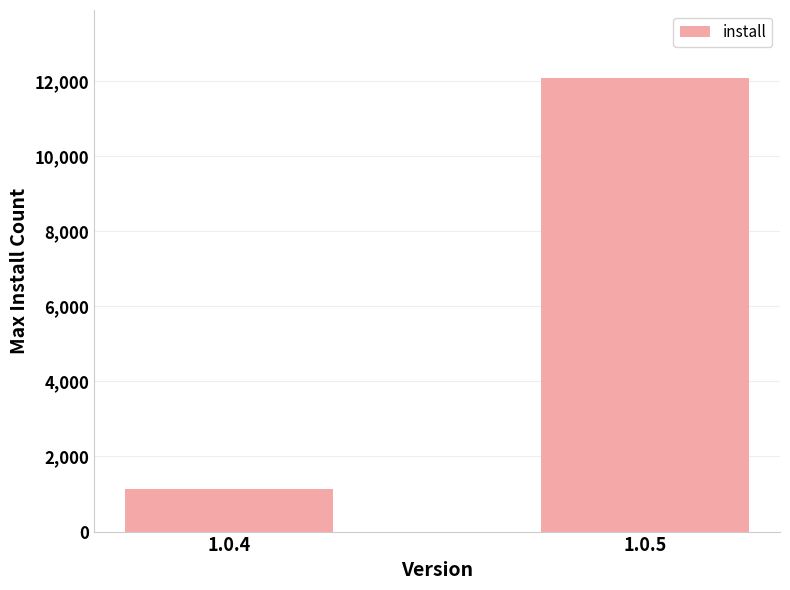

True or false: the data shows 1862 at 1.0.4.

False